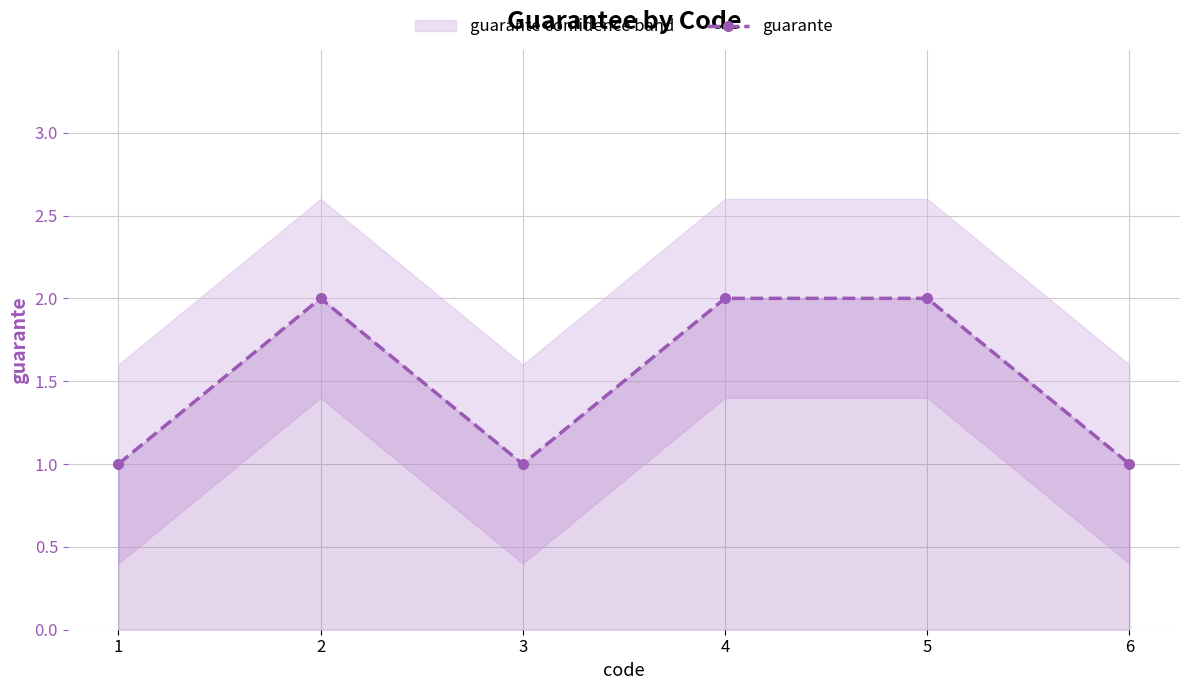

What is the smallest value displayed?

1